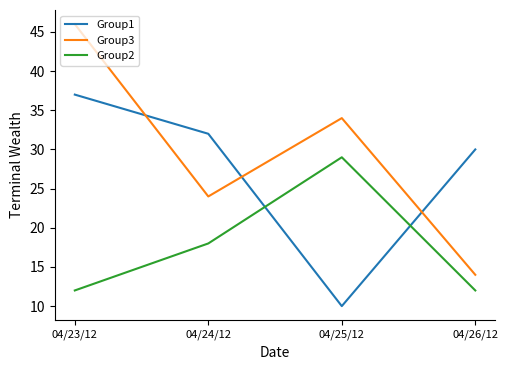

Is the value of Group2 at 04/23/12 greater than the value of Group3 at 04/25/12?

No